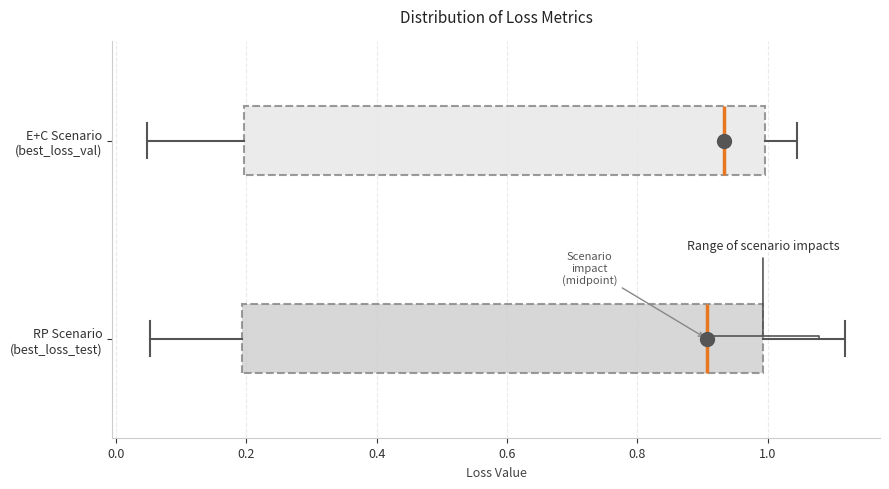

Where is the left edge of the box for E+C Scenario (best_loss_val) on the x-axis? The values are not printed on the chart, so give them approximately, as read against the axis.

0.20